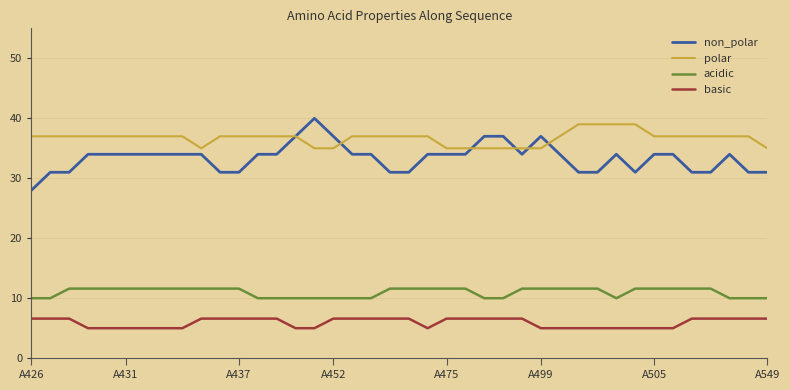

Which series has the widest spread of values?

non_polar